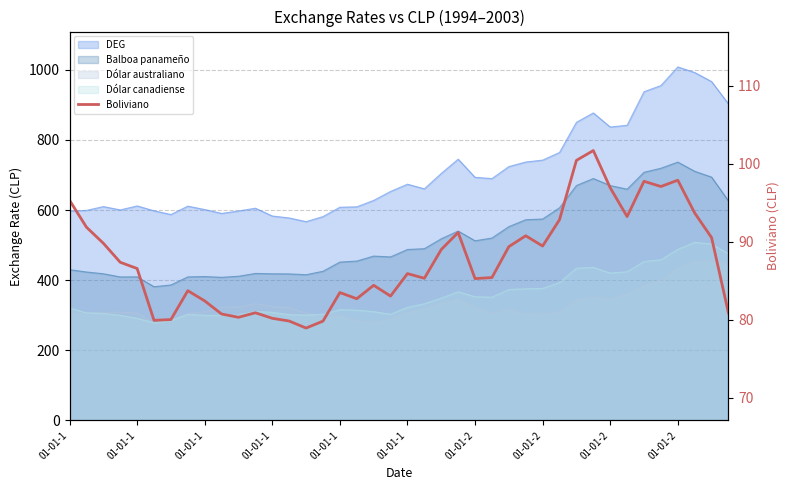

What is the approximate value at 13?

79.8